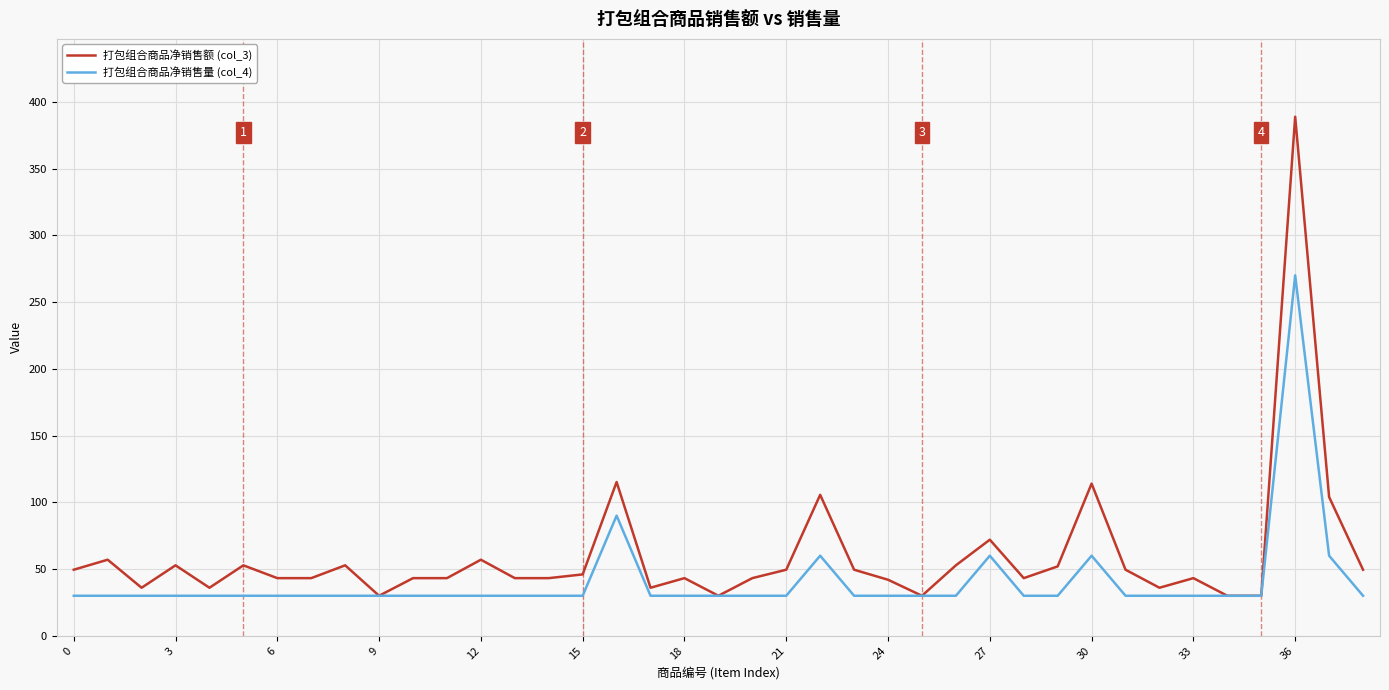

True or false: 打包组合商品净销售额 (col_3) has more than 2 points higher than both neighbors.

True